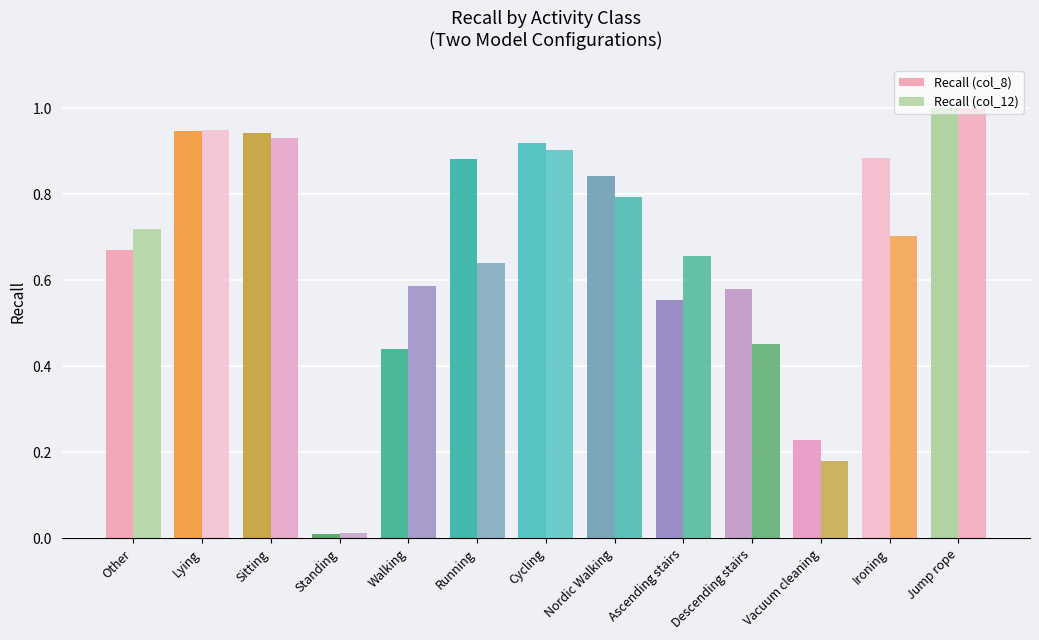

At which category is the sum across all series the highest?

Jump rope